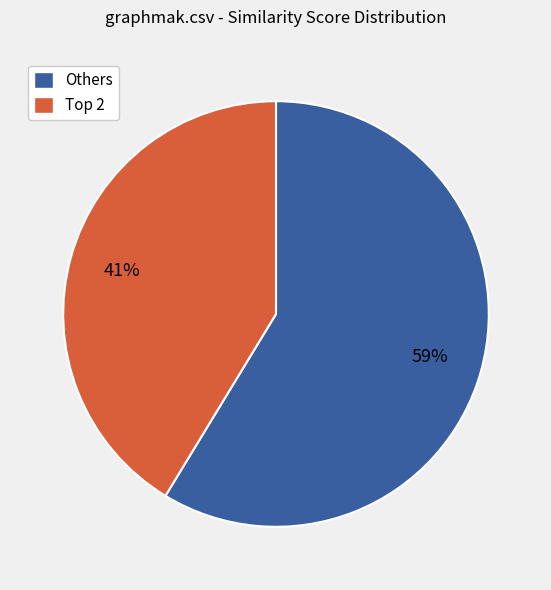

Is there a majority slice in this chart?

Yes